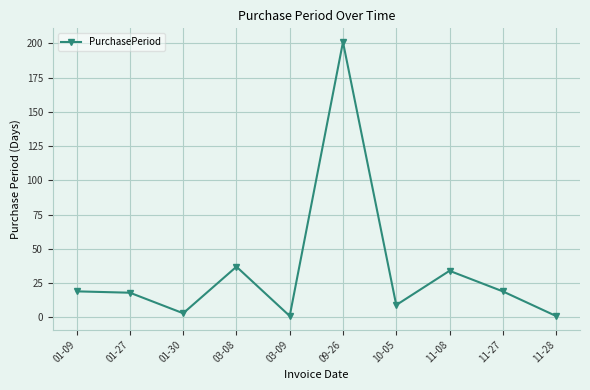

What is the sum of all values?

342